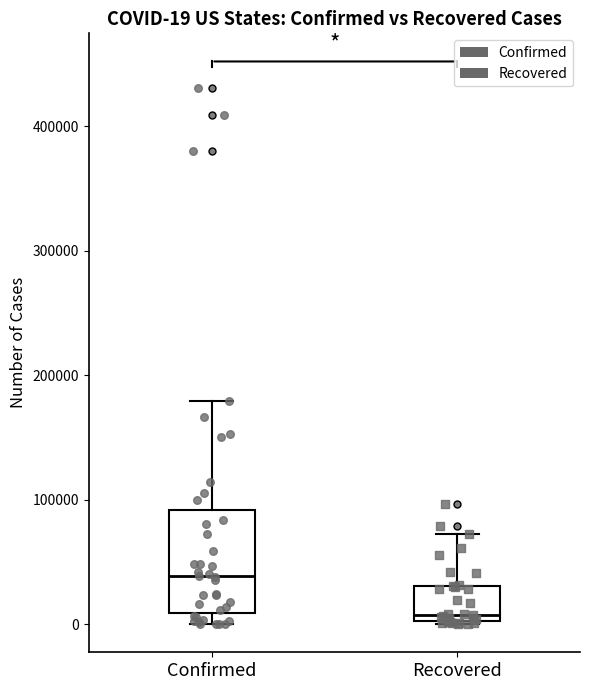

Which box's median line is the highest?

Confirmed